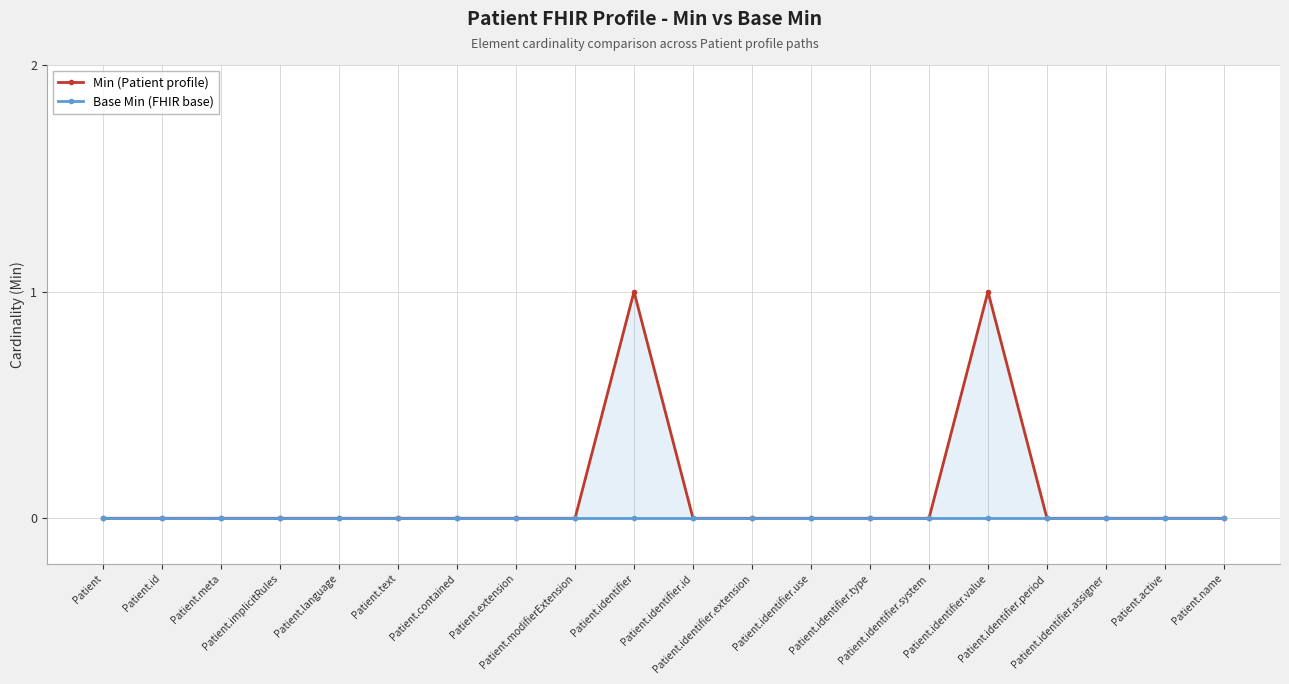

What is the label of the 6th point from the left?

Patient.text